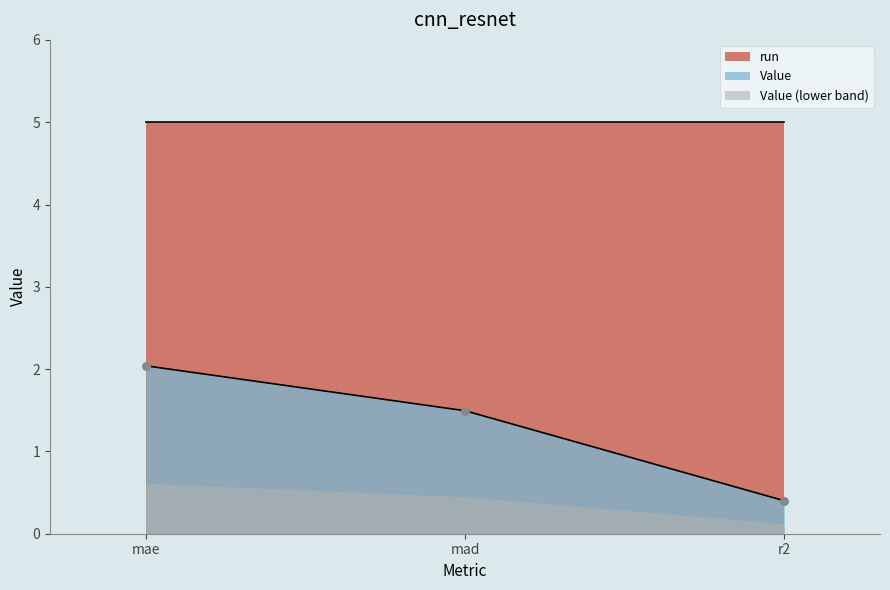

What is the ratio of the value at mae to the value at mad?

1.4